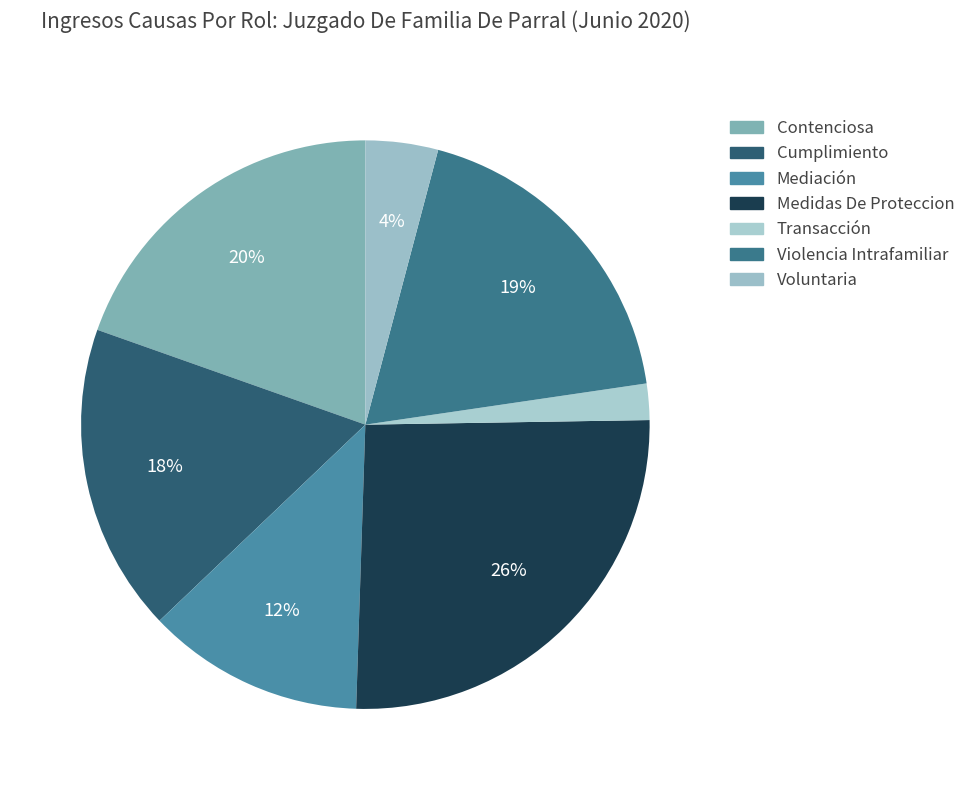

To the nearest percent, what is the average slice percentage?

14%